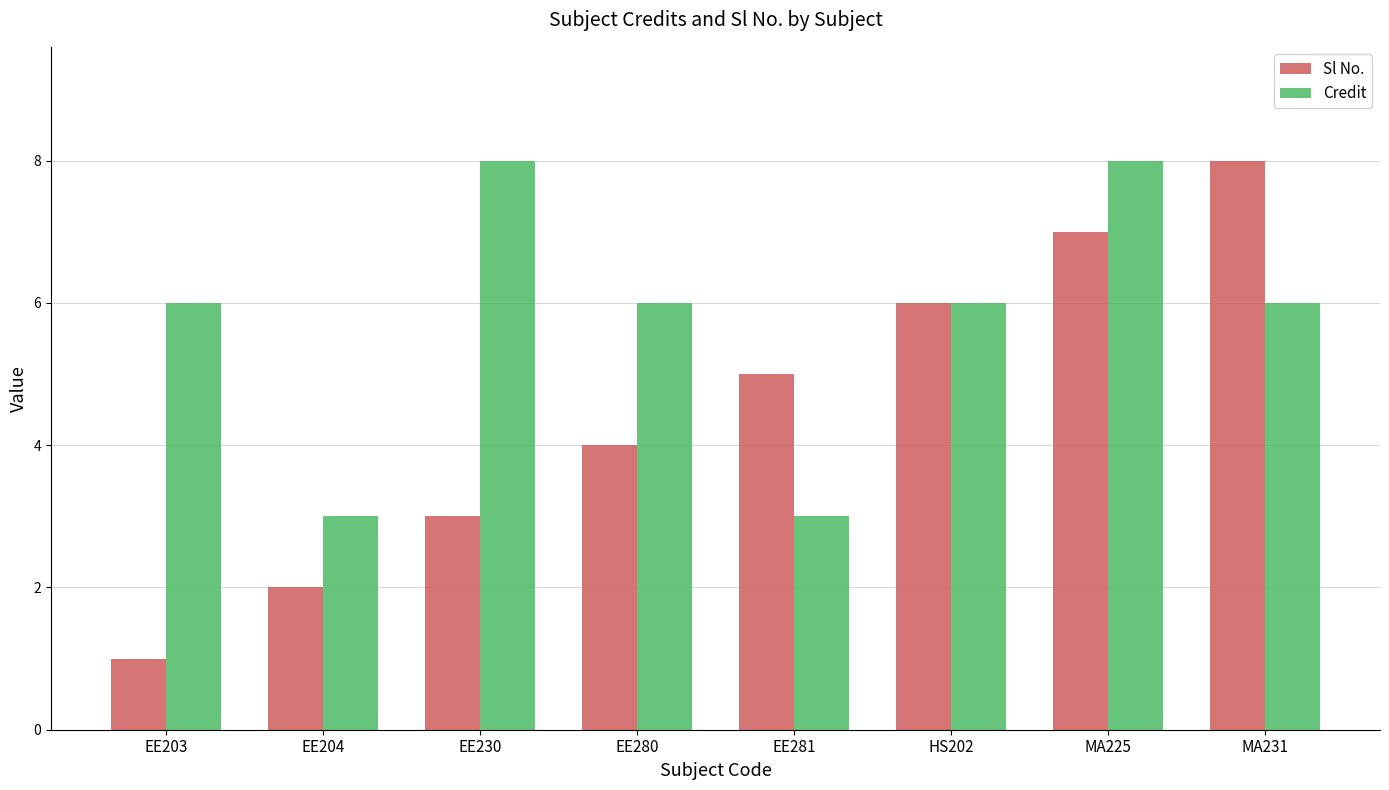

What position from the left is EE281?

5